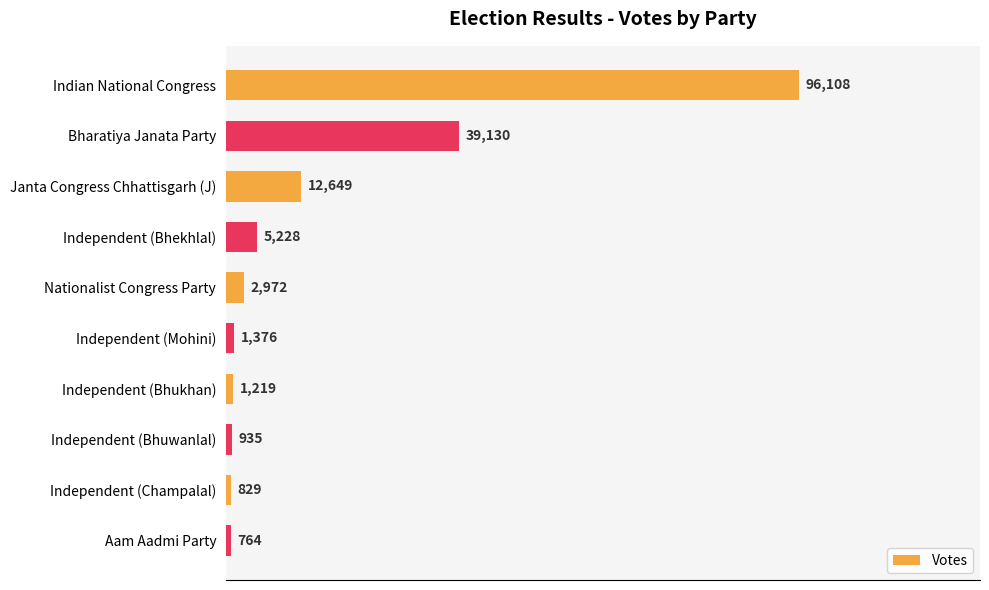

What is the change in value from Indian National Congress to Independent (Bhukhan)?

-94889